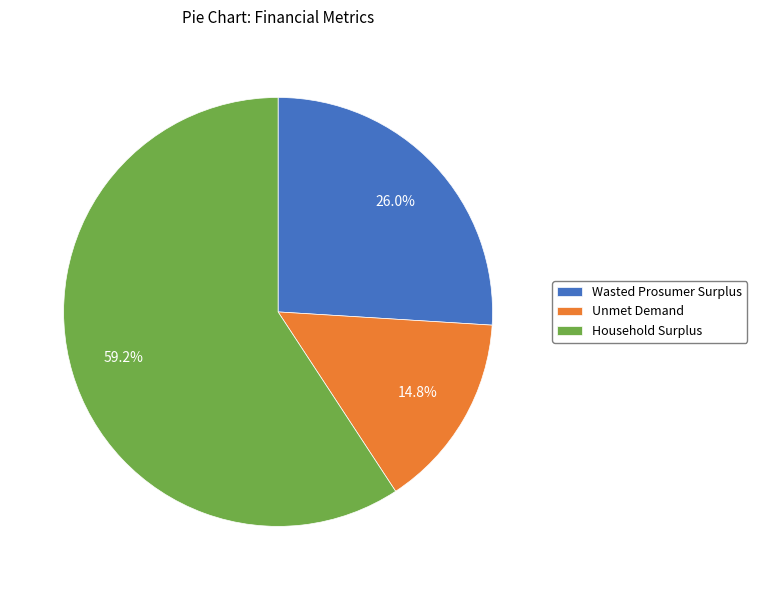

True or false: Wasted Prosumer Surplus accounts for 26% of the total.

True